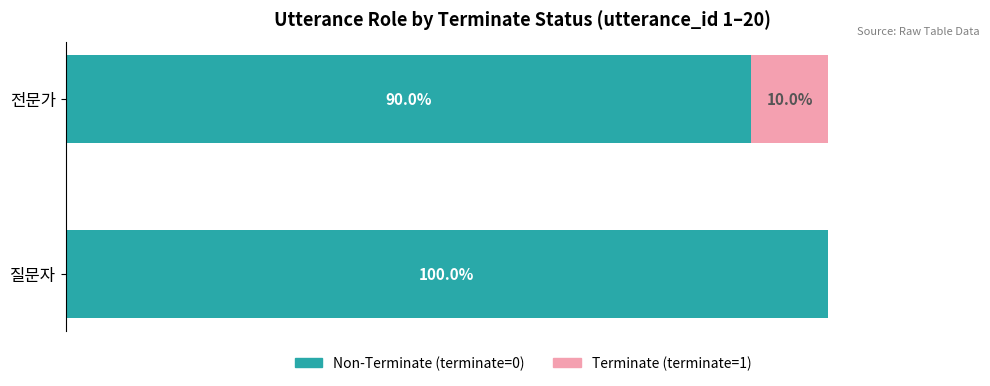

How many bars are there in total?

4